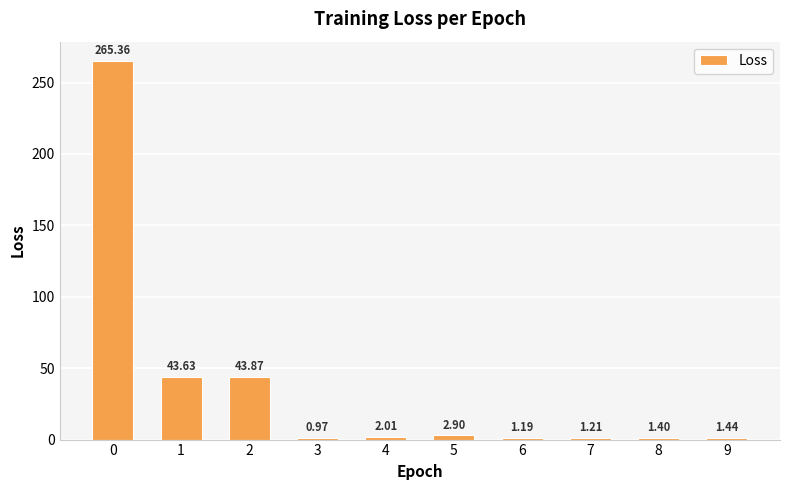

What is the value of the 6th bar from the left?

2.9